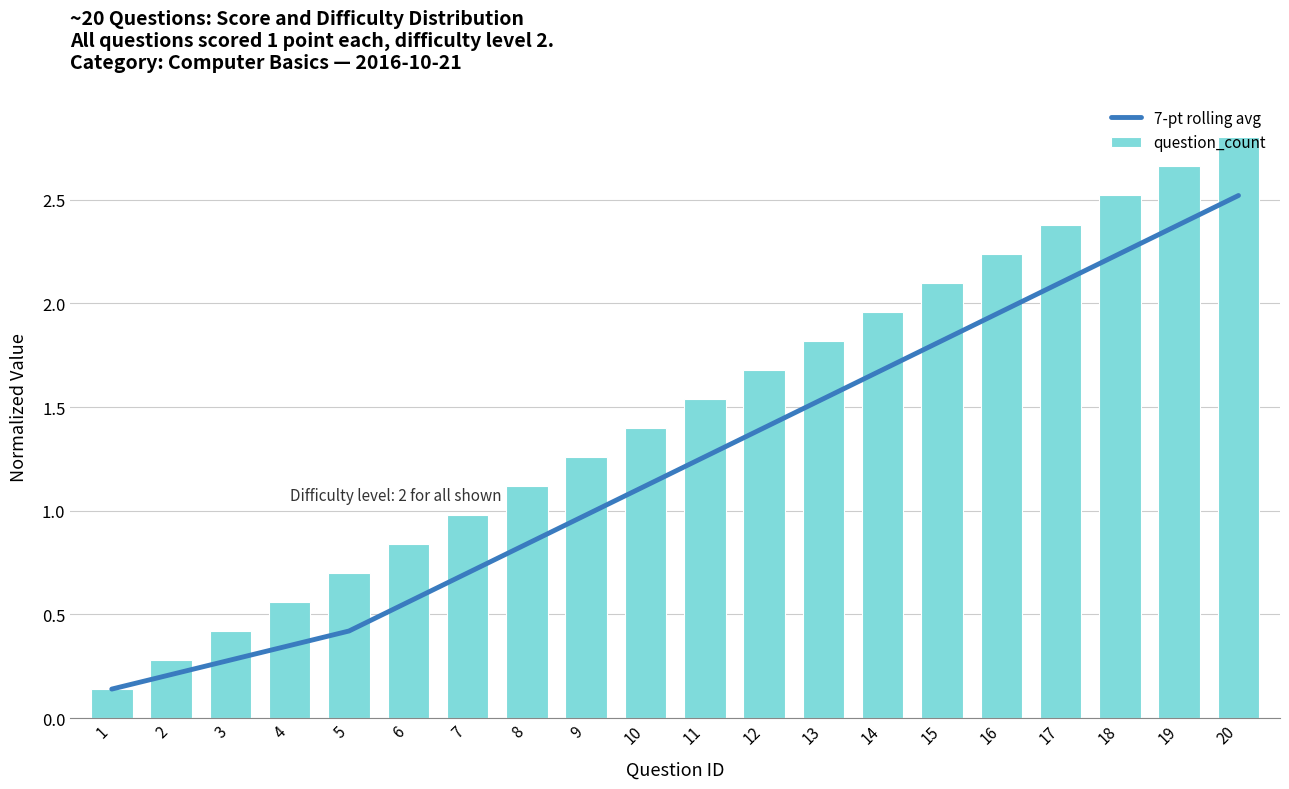

What is the highest value of the question_count series?

2.8